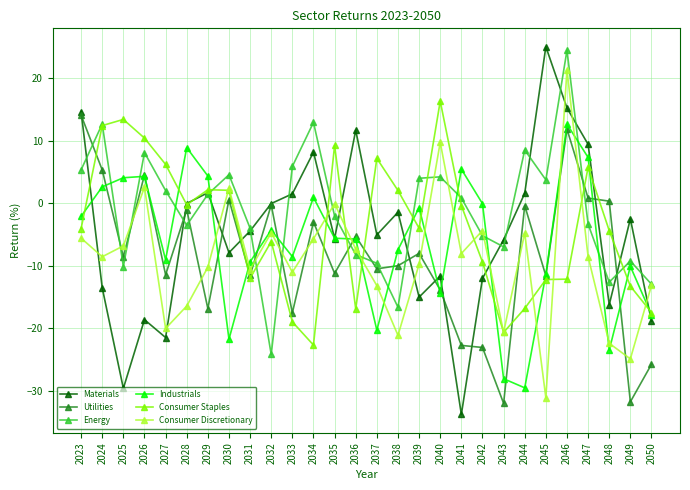

Which series has the largest total across all categories?

Energy